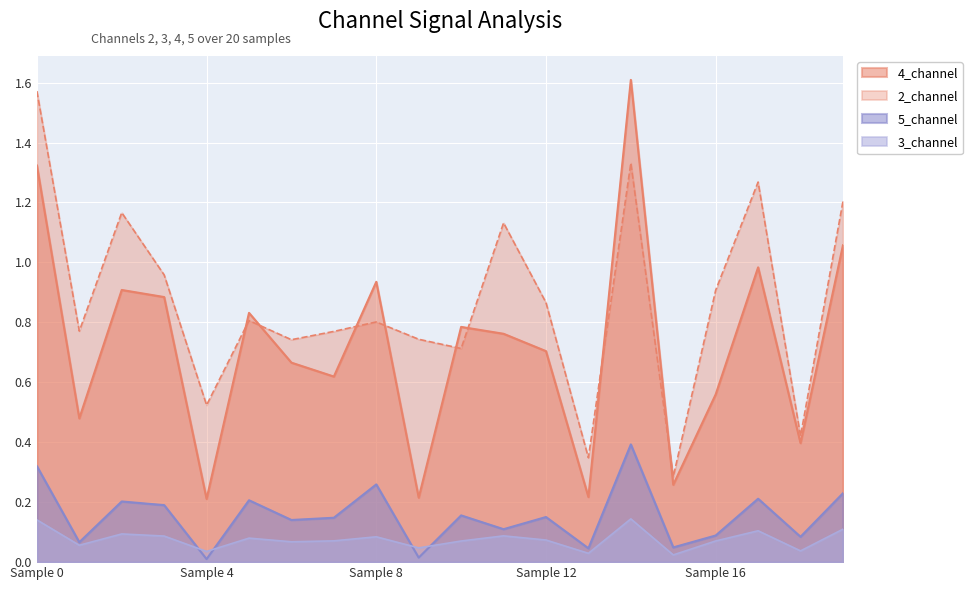

The 4_channel series shows 0.9 at 2. True or false?

True